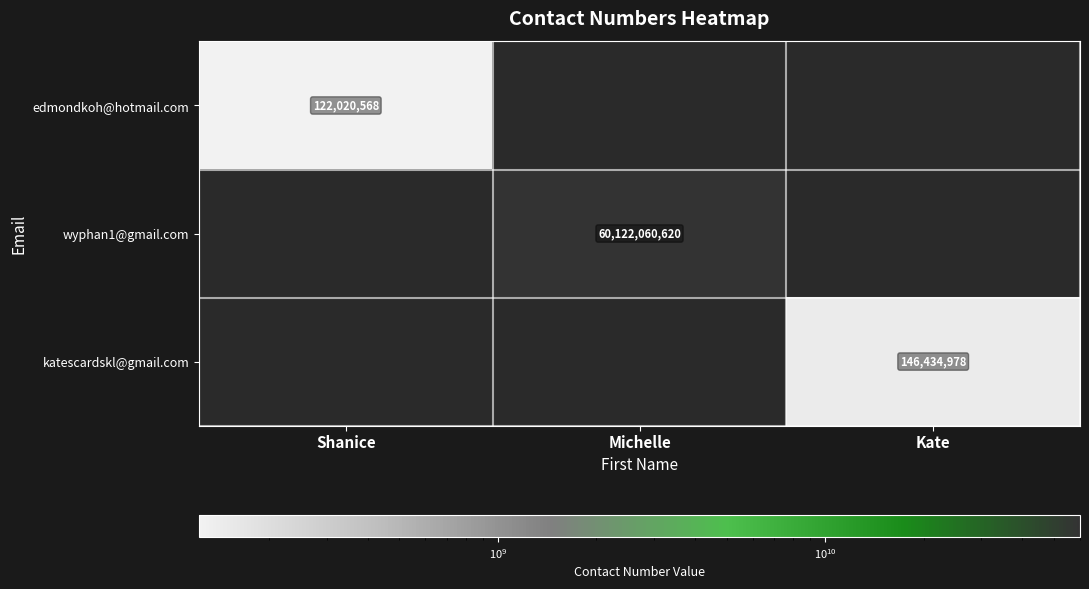

The wyphan1@gmail.com series shows 90329913115 at Michelle. True or false?

False